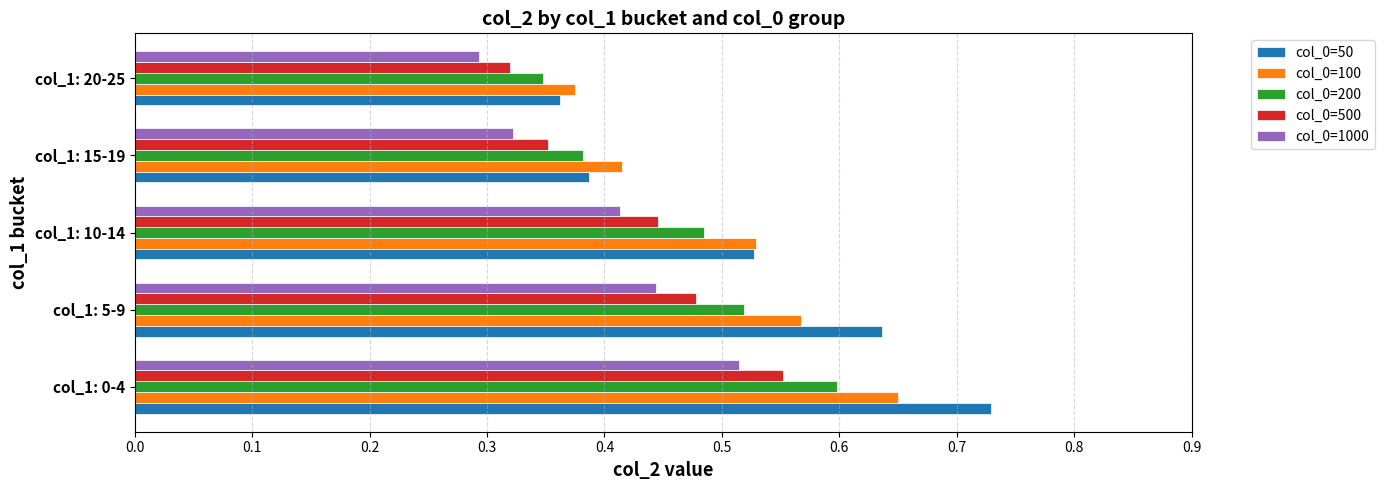

Rank the series at col_1: 0-4 from highest to lowest value.

col_0=50, col_0=100, col_0=200, col_0=500, col_0=1000